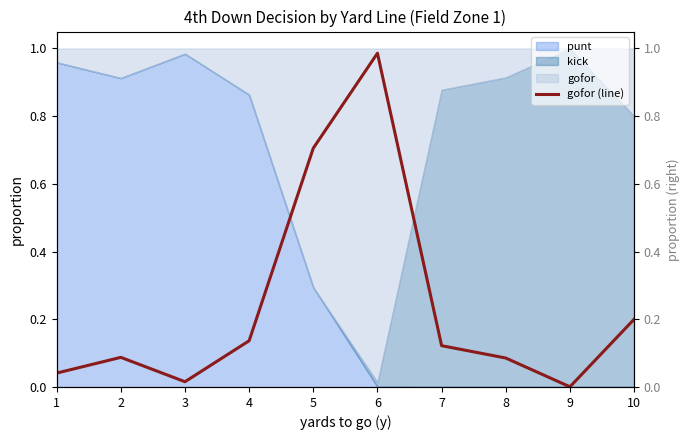

What is the average value?

0.2